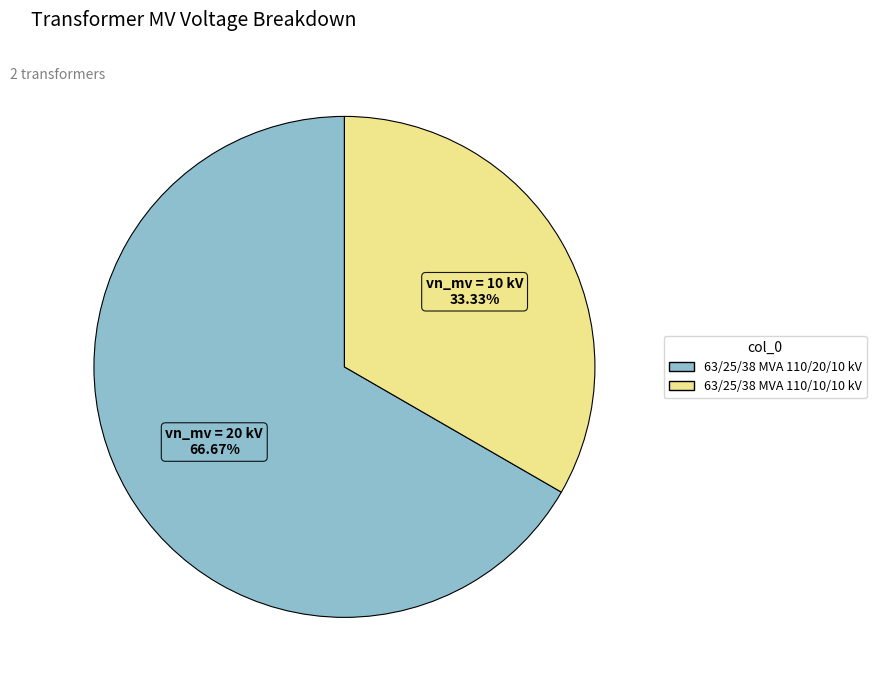

Combined, what portion of the pie is 63/25/38 MVA 110/20/10 kV and 63/25/38 MVA 110/10/10 kV?

100.0%